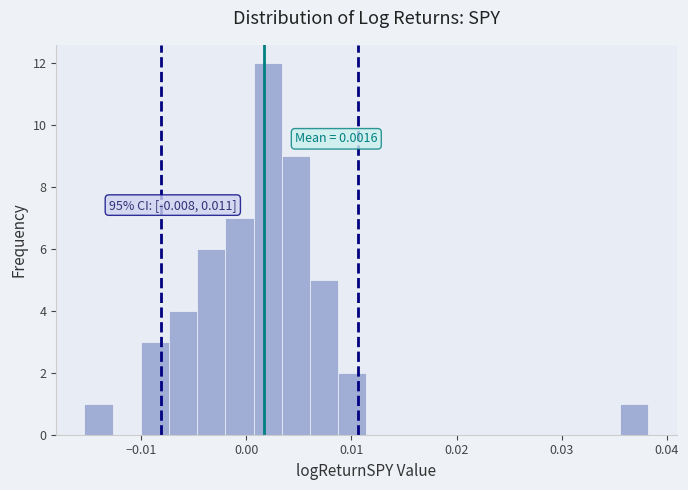

Around what value on the x-axis is the tallest bar? Give the approximate position of its centre, as read against the axis.

0.002